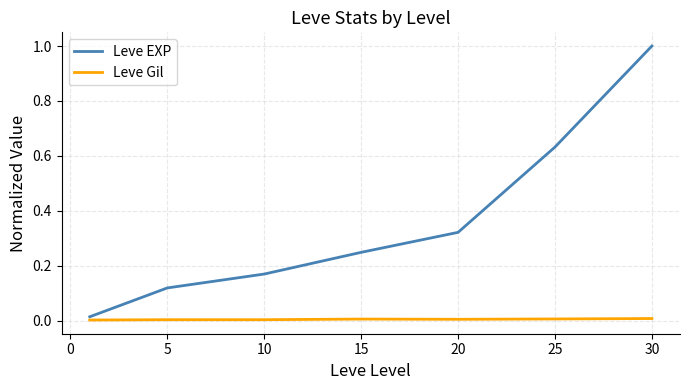

Which series has the largest range (max minus min)?

Leve EXP